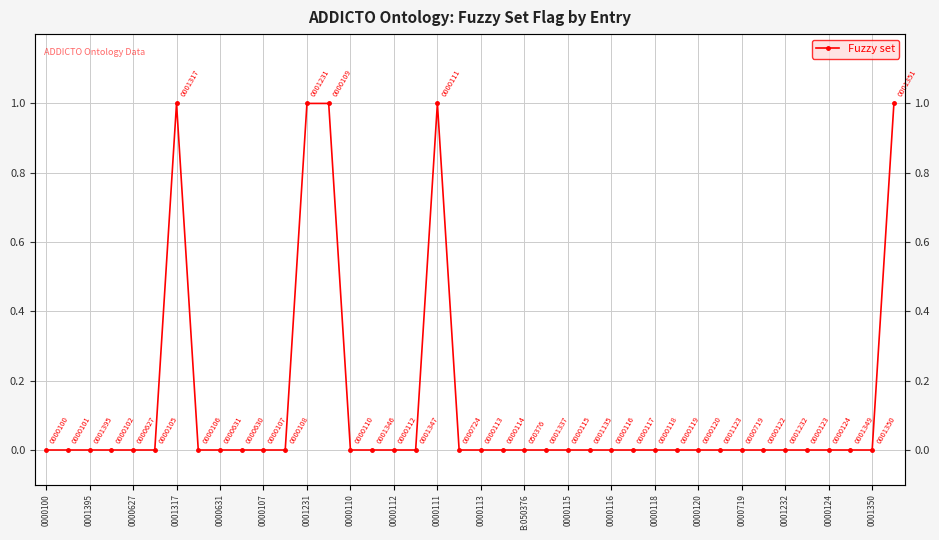

How many values exceed 0?

5